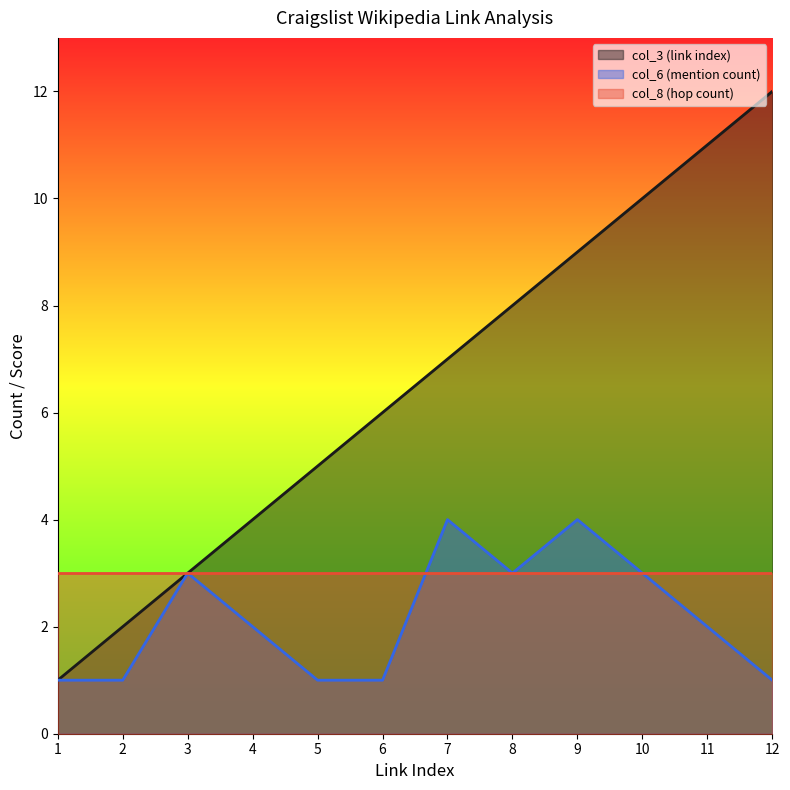

True or false: col_3 (link index) has more than 1 interior local peaks.

False